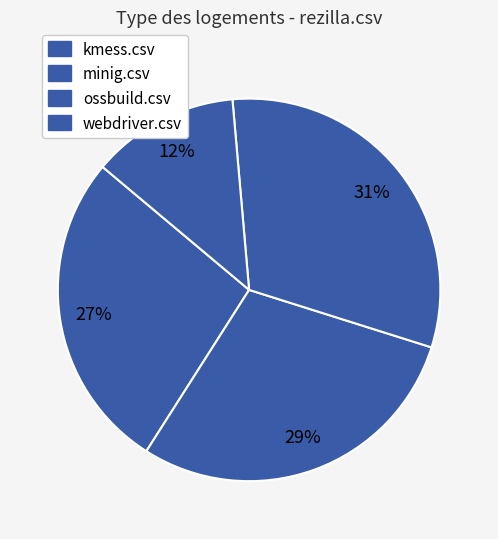

How many segments does this pie chart have?

4